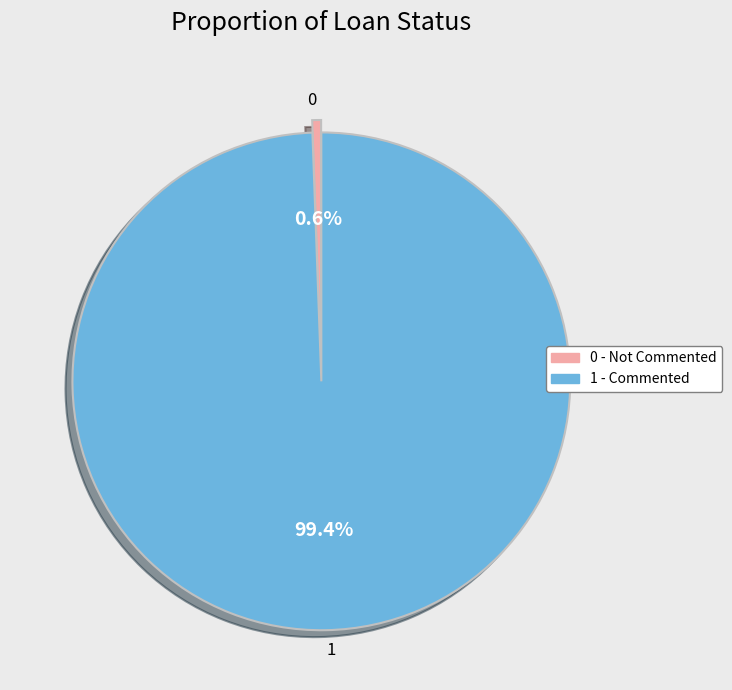

How many segments does this pie chart have?

2